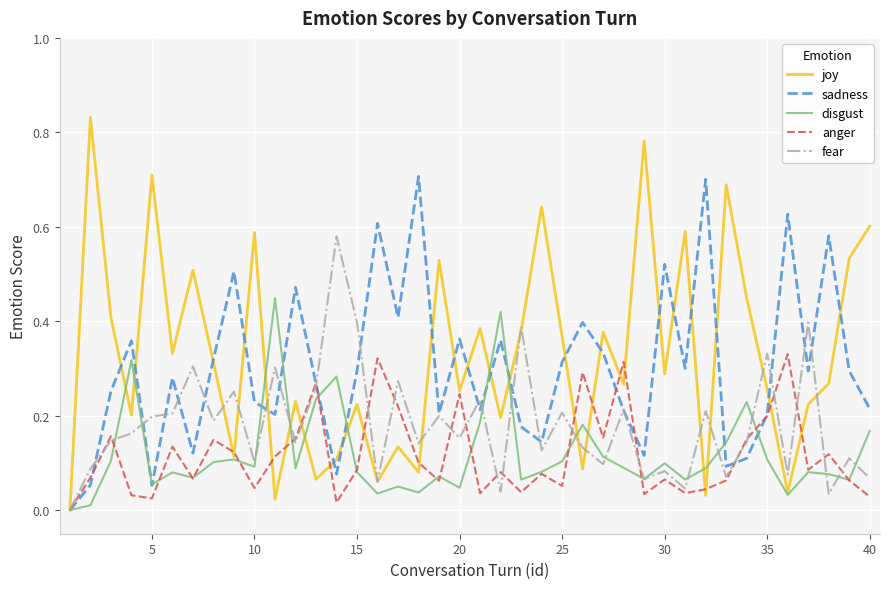

Rank the series by their maximum value, from lowest to highest.

anger, disgust, fear, sadness, joy